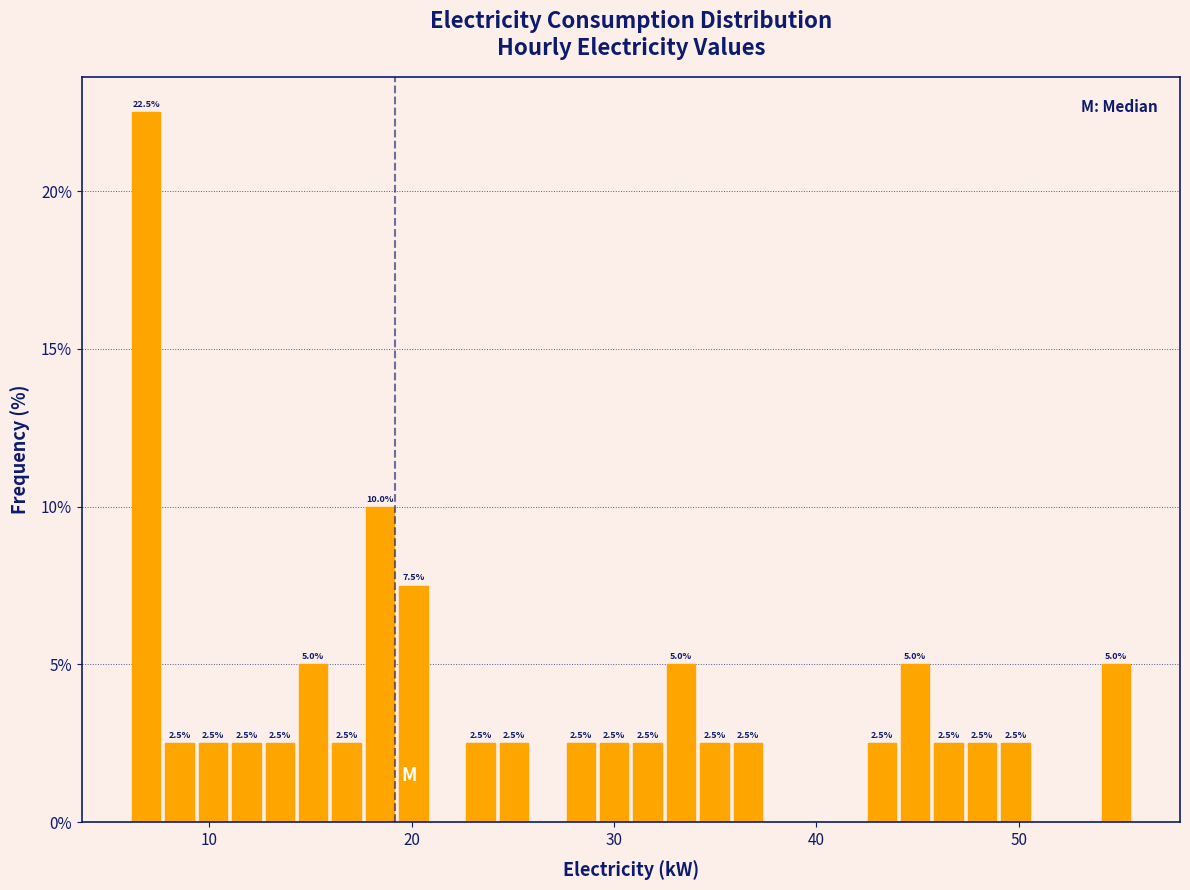

Around what value on the x-axis is the tallest bar? Give the approximate position of its centre, as read against the axis.

7